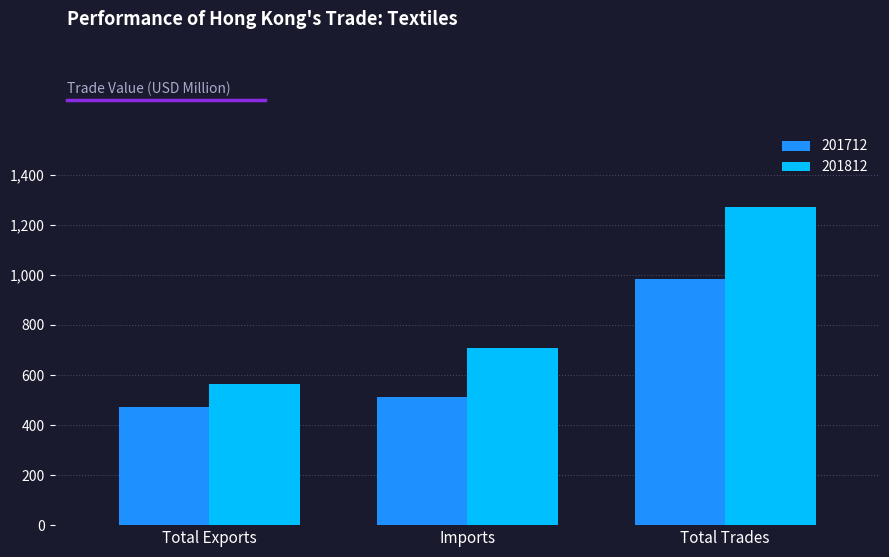

Read the 201812 value at Imports.

708.3